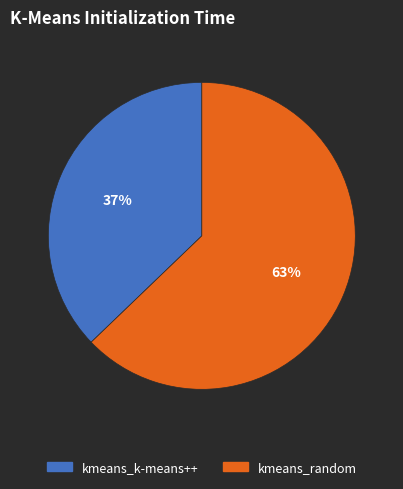

Is there a majority slice in this chart?

Yes